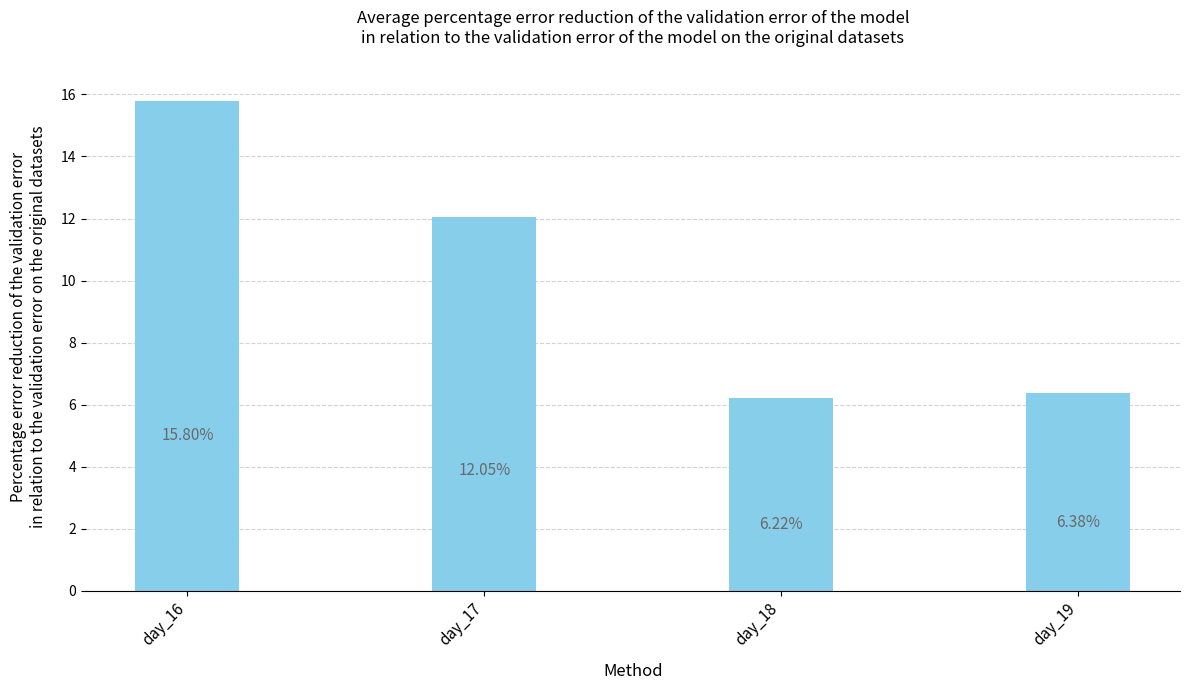

What is the minimum value shown in the chart?

6.2